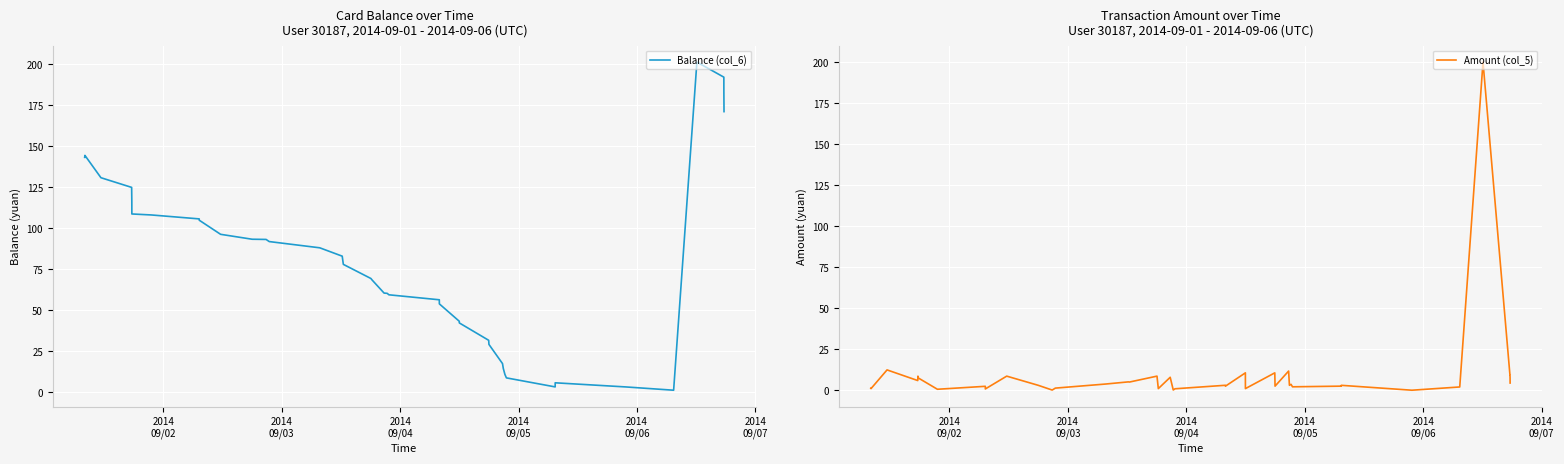

Reading left to right, what are all the values shown in this chart?

Balance (col_6): 143.2	144.4	130.8	124.9	116.3	108.7	108.1	105.7	104.9	96.3	93.3	93.2	91.9	88.1	83.0	78.0	69.4	68.4	60.5	60.3	59.4	56.4	53.9	43.3	42.3	31.7	29.2	17.5	14.5	10.9	8.8	3.3	5.8	3.3	1.3	201.3	192.1	182.9	175.5	171.1
Amount (col_5): 1.2	1.0	12.4	5.9	8.6	7.6	0.6	2.4	0.8	8.6	3.0	0.1	1.3	3.8	5.1	5.0	8.6	1.0	7.9	0.1	0.9	3.0	2.5	10.6	1.0	10.6	2.5	11.7	3.0	3.6	2.1	2.5	3.0	0.0	2.0	200.0	9.2	9.2	7.4	4.4